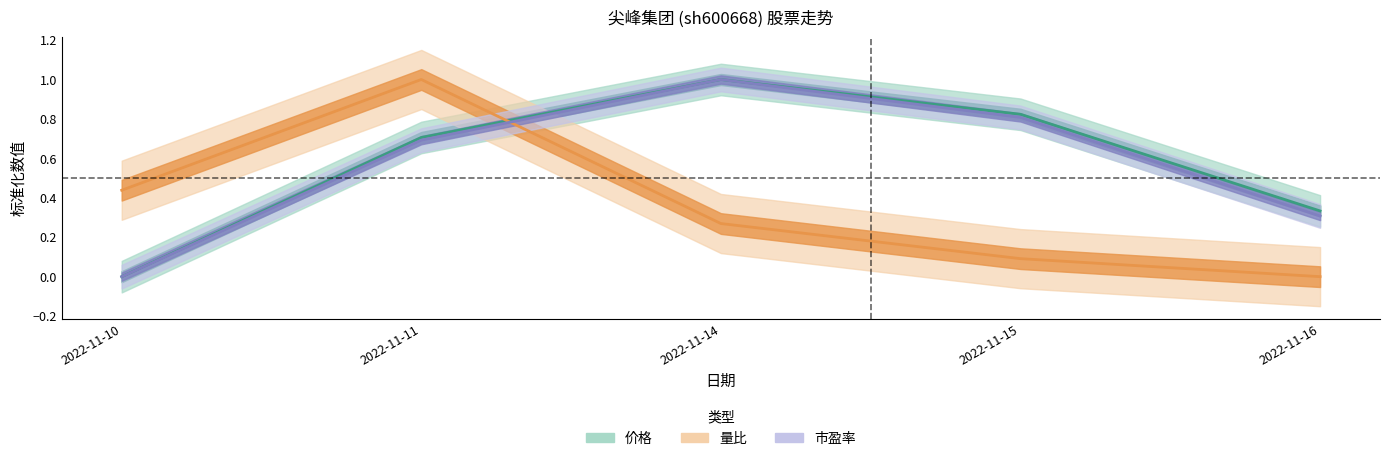

True or false: 市盈率 and 价格 cross at least once.

False